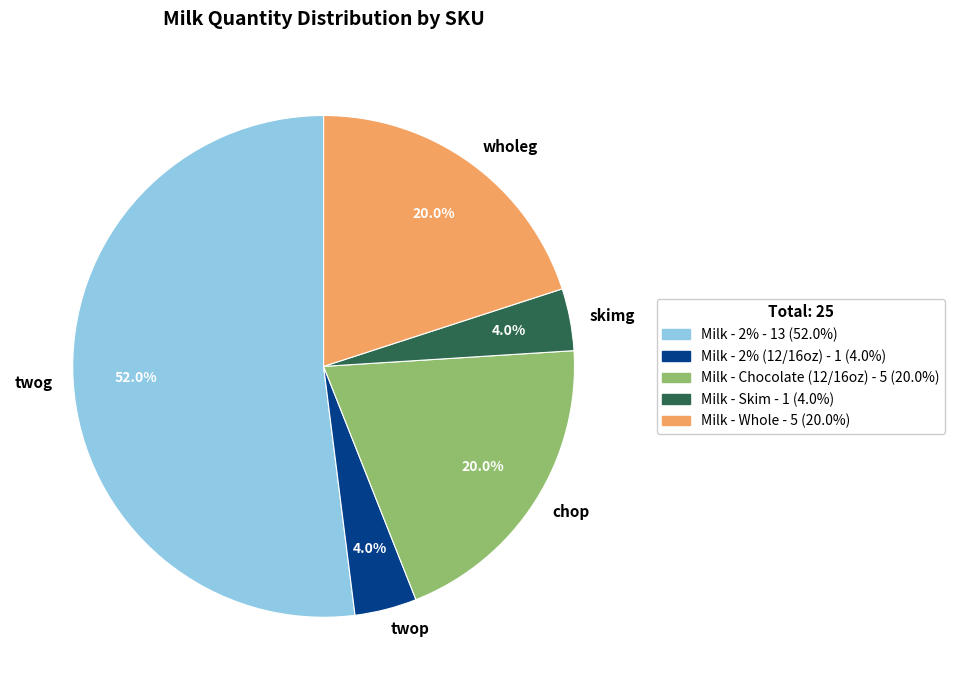

Do twop and skimg together represent more than half of the pie?

No